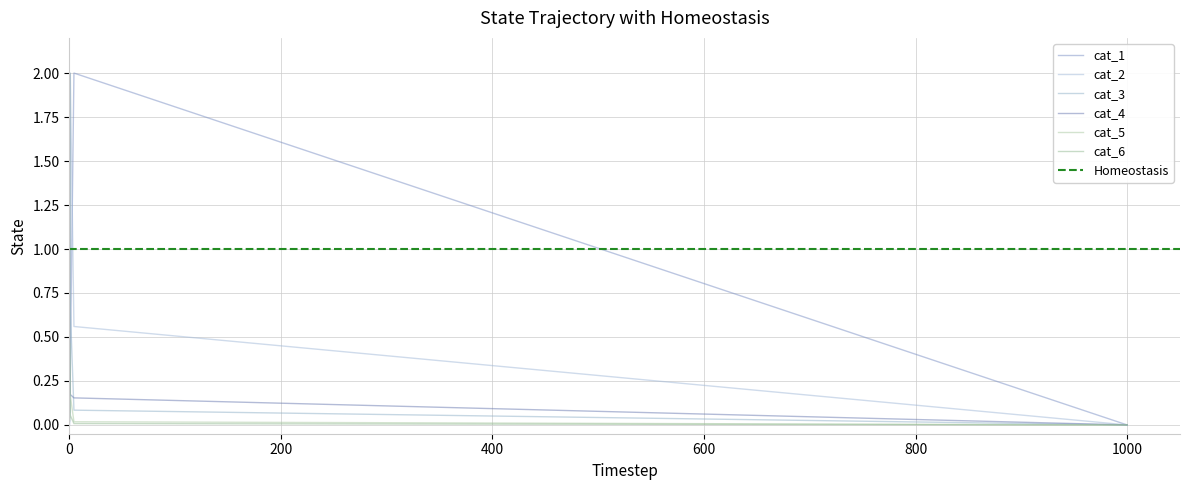

What is the sum of all cat_6 values?

2.7